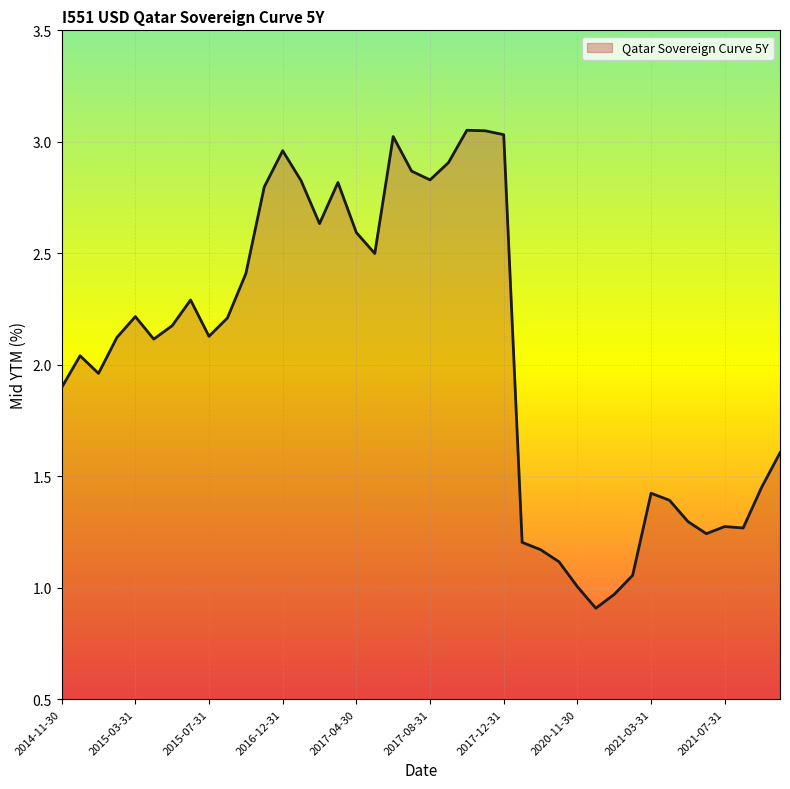

Does the chart display data point markers on the line(s)?

No